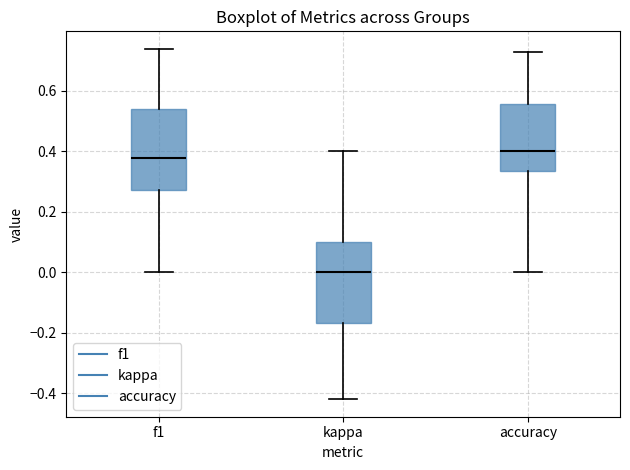

Which box's median line is the highest?

accuracy